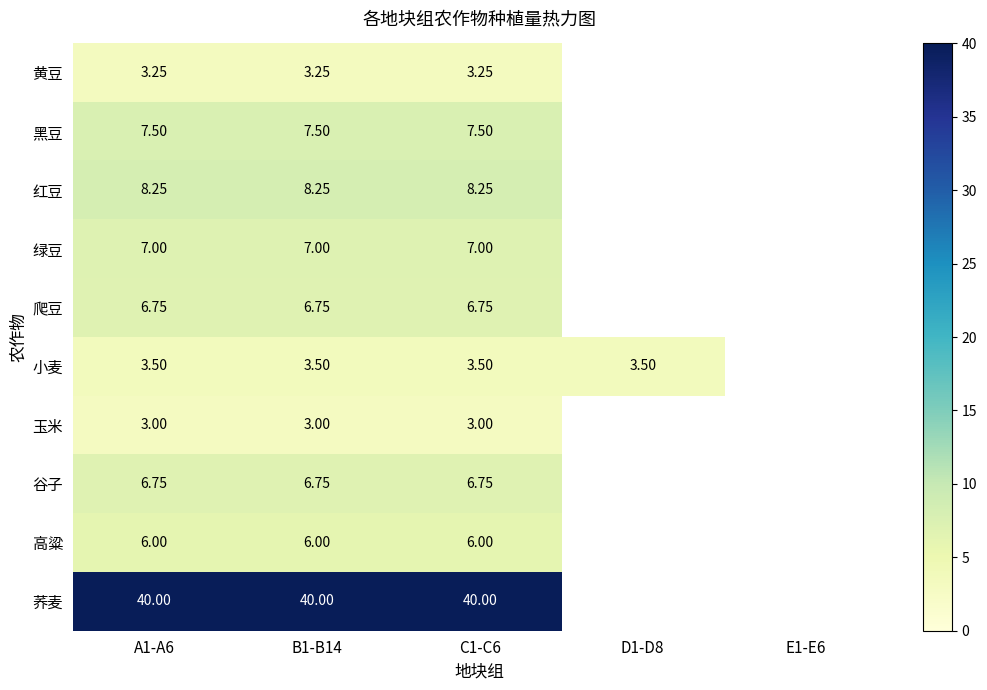

At how many categories does at least one series exceed 38?

3